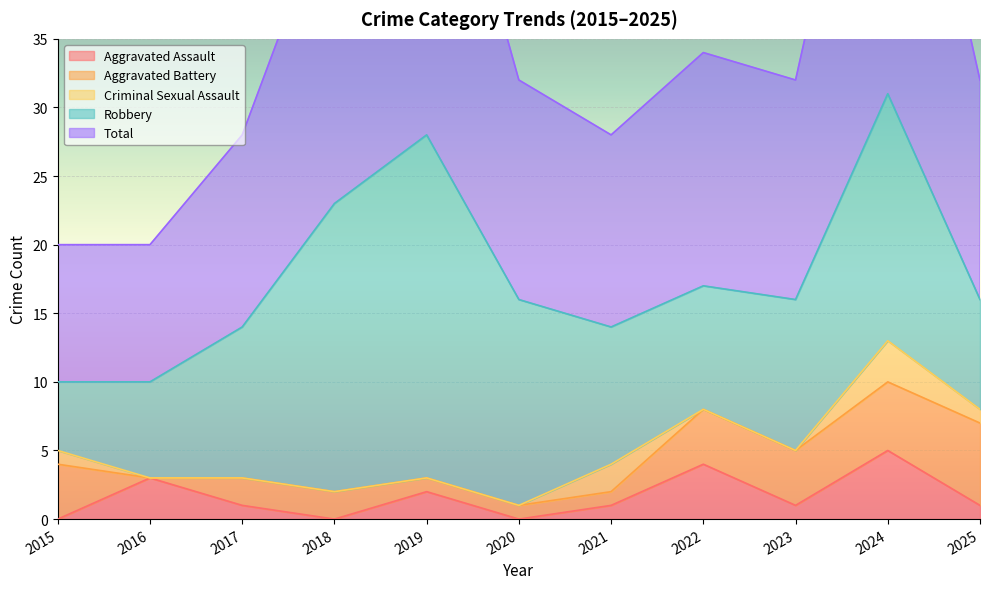

Count the Criminal Sexual Assault values in the range 0 to 1.

9